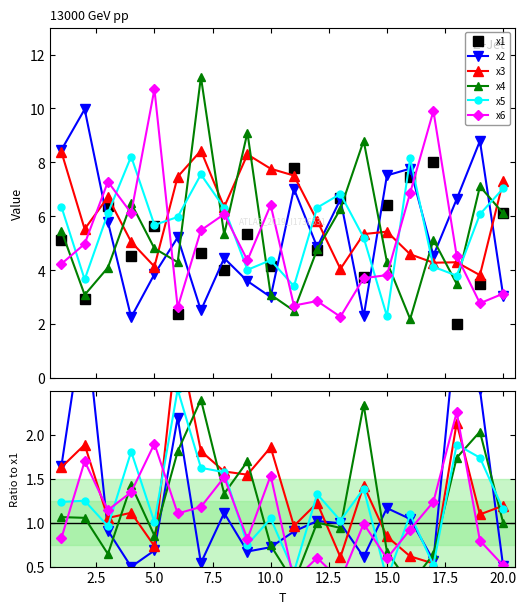

How many lines are shown in the chart?

6